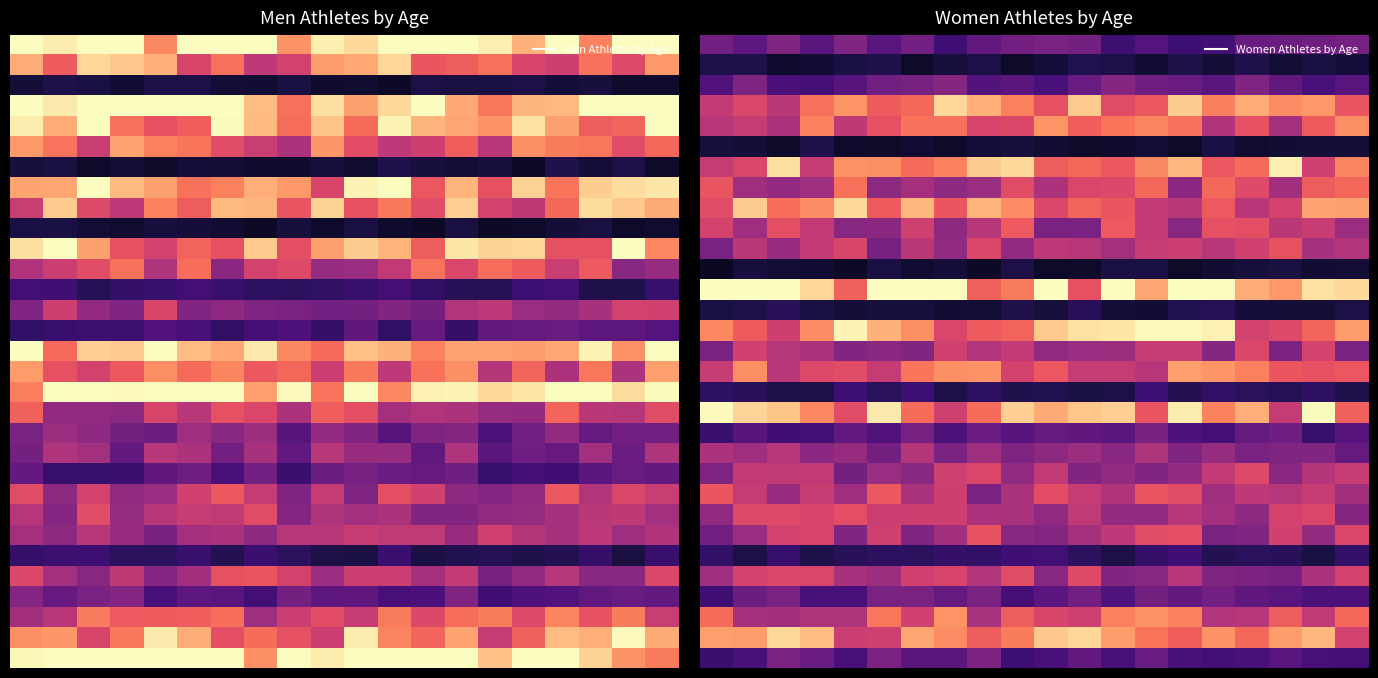

At which category does the chart reach its peak across all series?

12